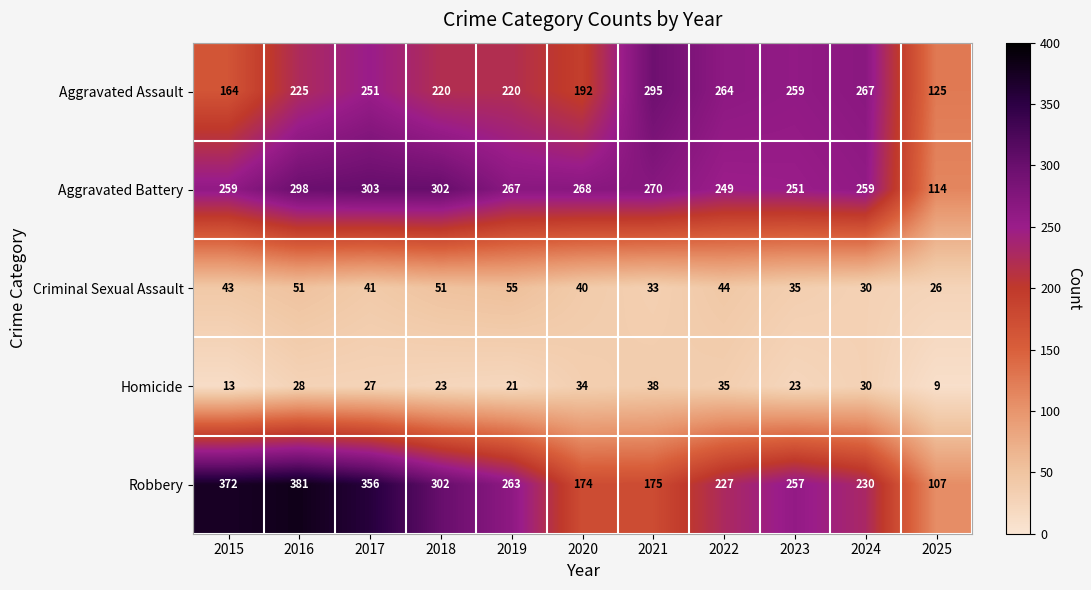

What value does the Criminal Sexual Assault series have at 2015?

43